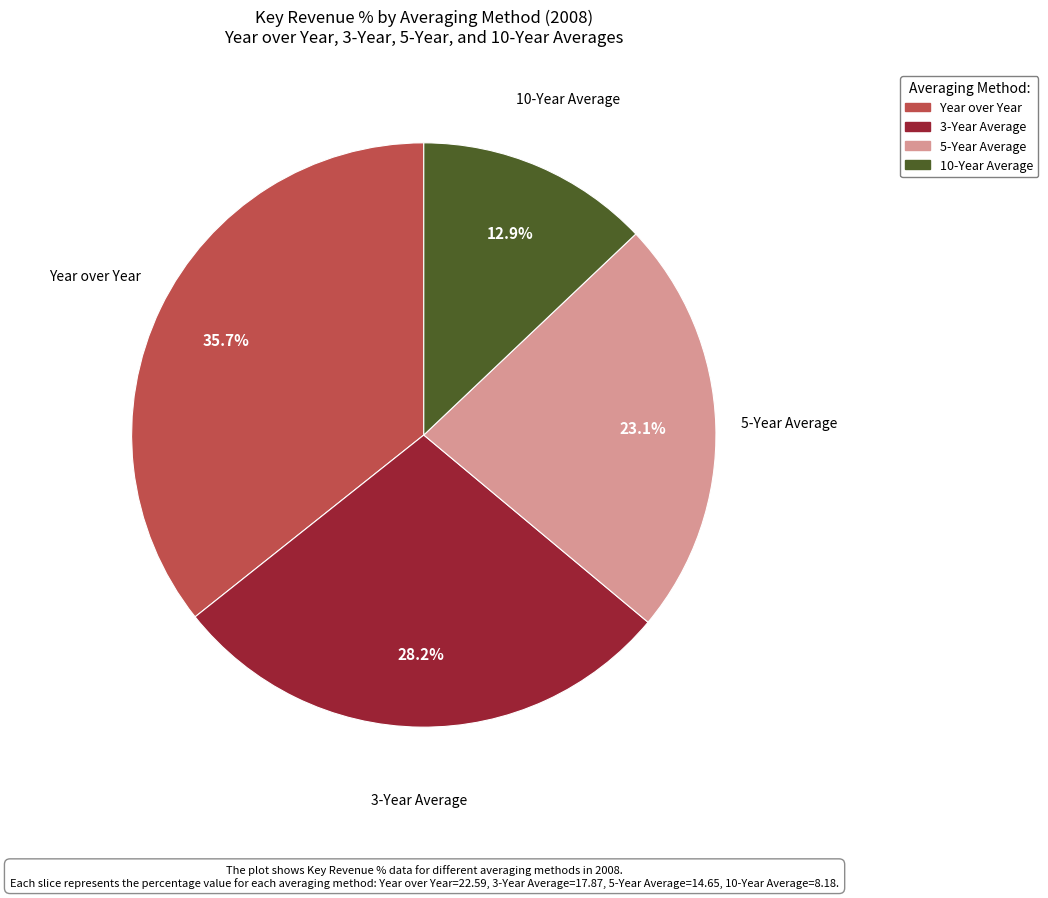

What percentage is the Year over Year slice, to the nearest percent?

36%